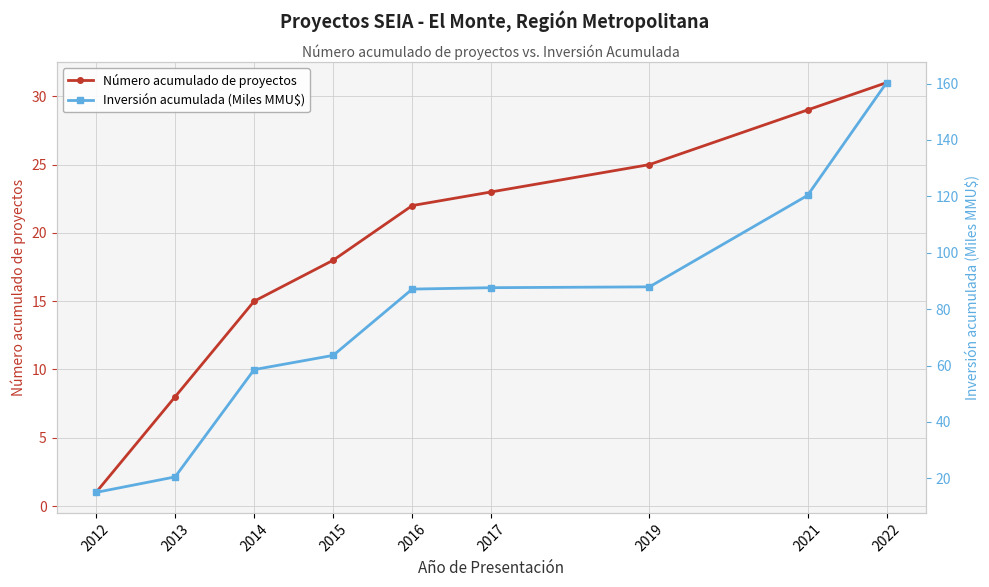

How many distinct data groups are displayed?

2